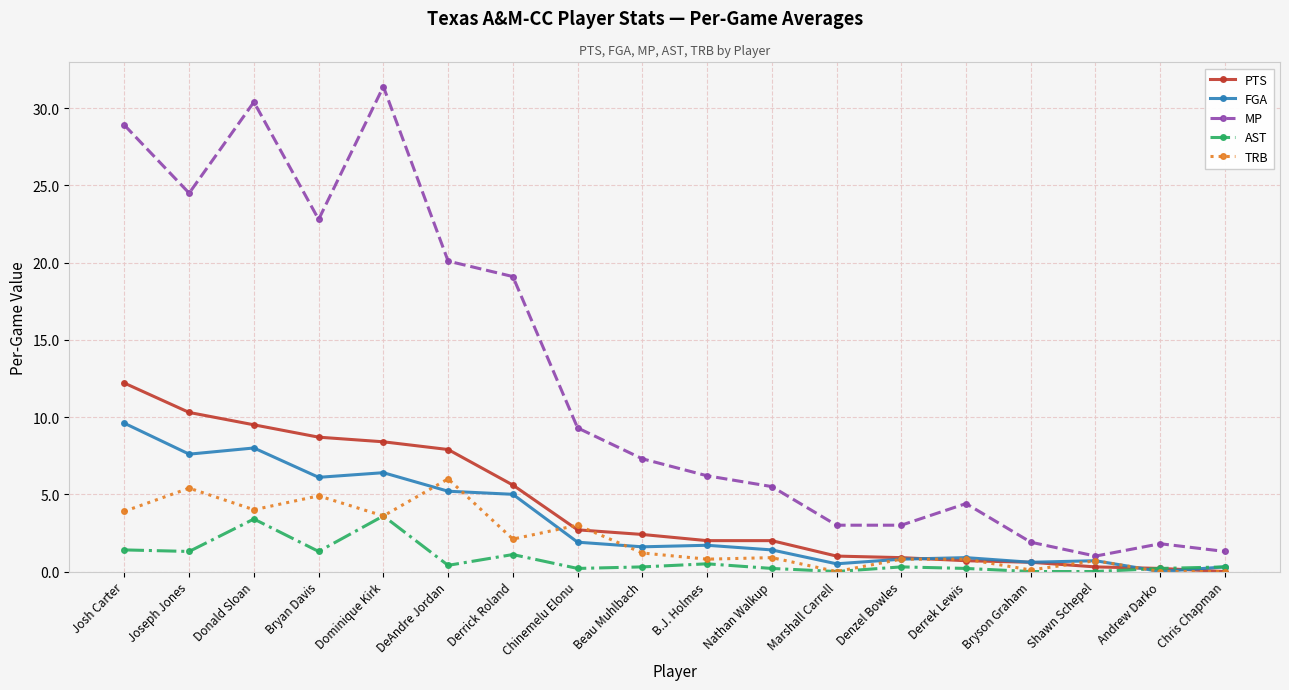

Is it true that MP equals 4.6 at Marshall Carrell?

False